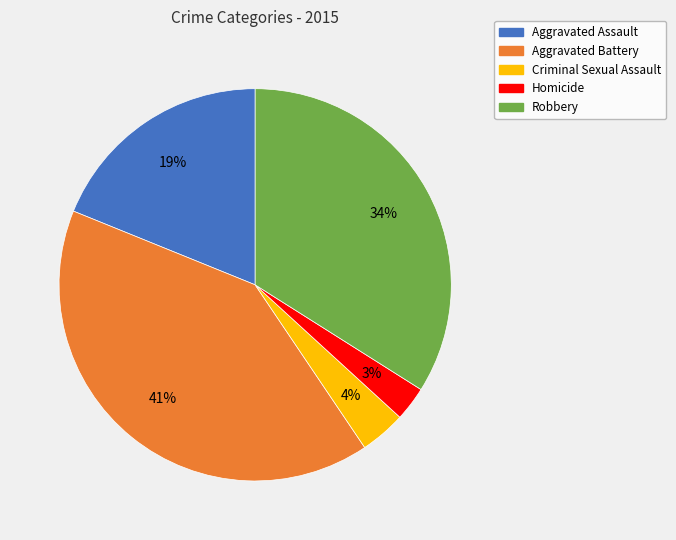

Do Robbery and Aggravated Battery together represent more than half of the pie?

Yes